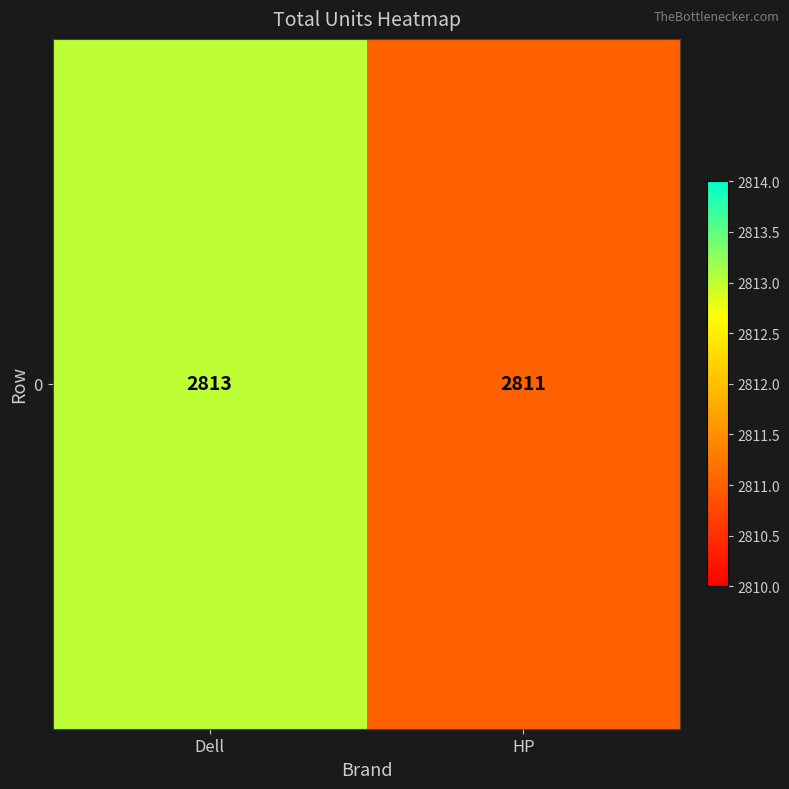

What is the smallest value displayed?

2811